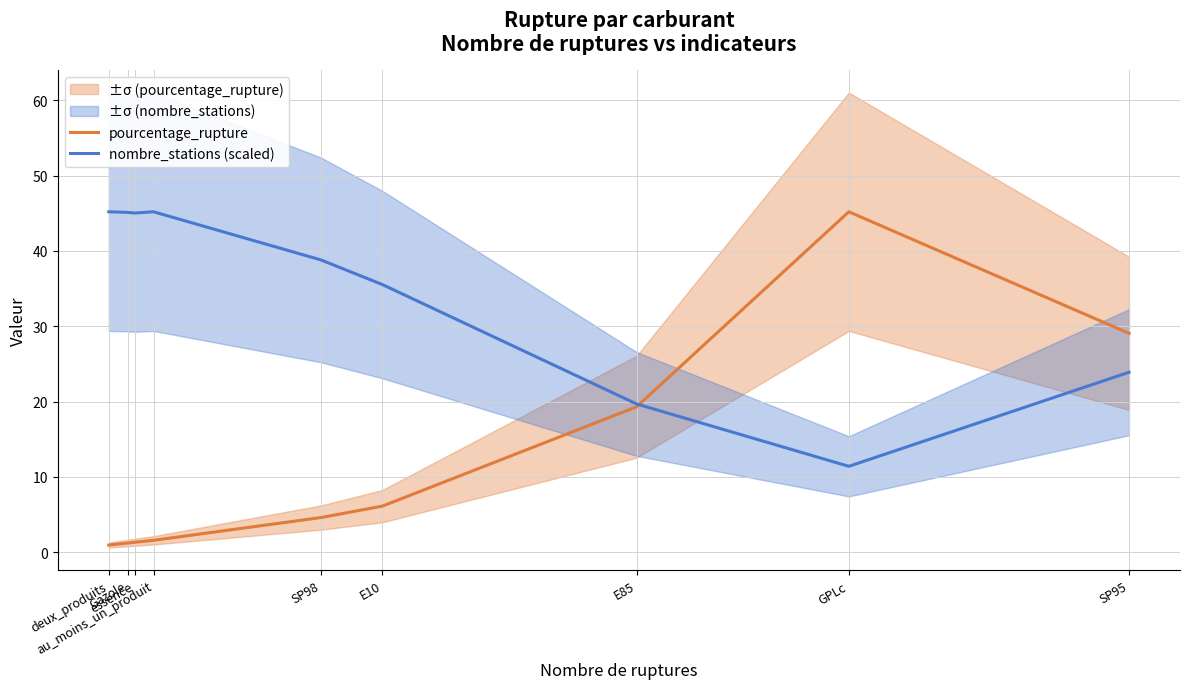

What are all the series names shown in the legend?

pourcentage_rupture, nombre_stations (scaled)